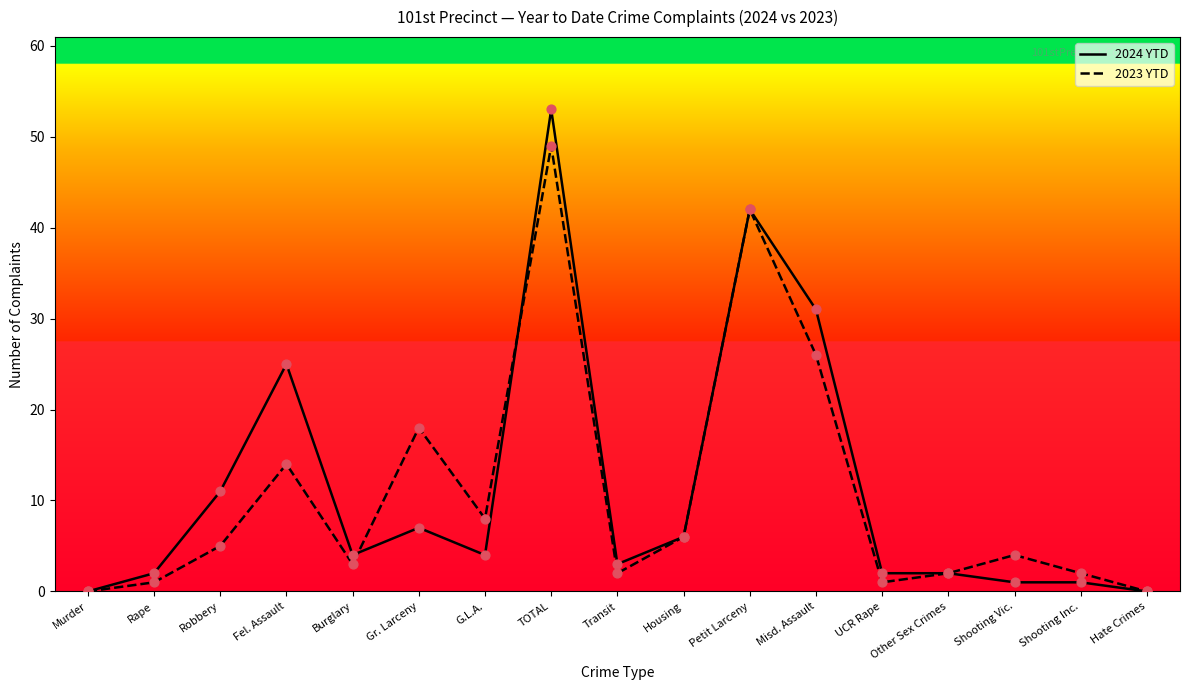

What are all the series names shown in the legend?

2024 YTD, 2023 YTD